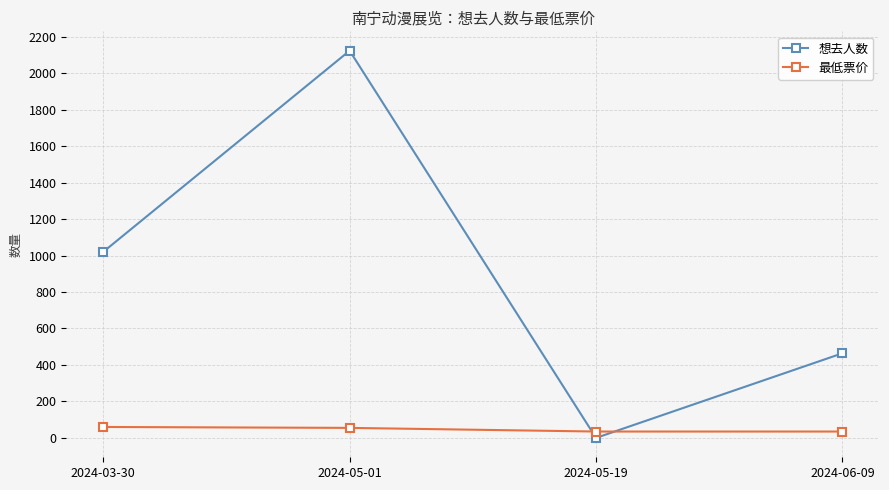

What is the sum of all 最低票价 values?

185